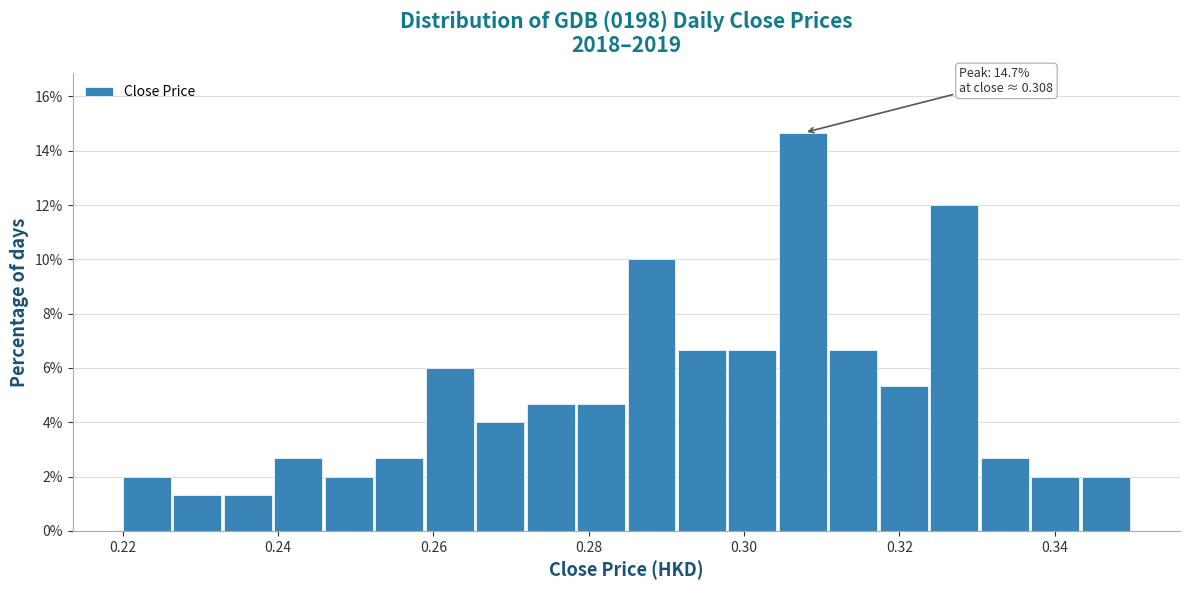

Around what value on the x-axis is the tallest bar? Give the approximate position of its centre, as read against the axis.

0.308